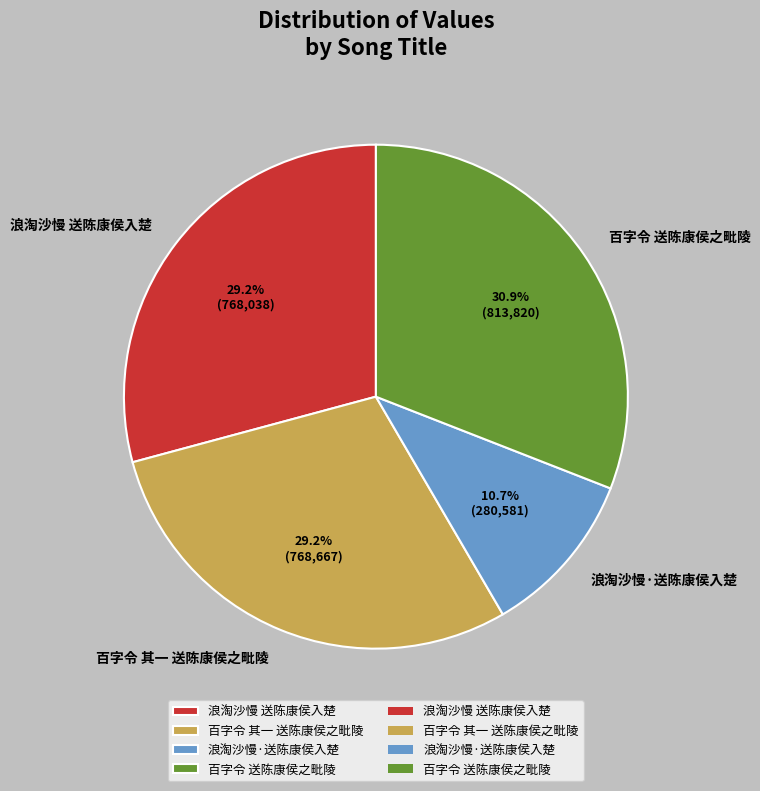

Is 浪淘沙慢·送陈康侯入楚 the majority of the pie?

No